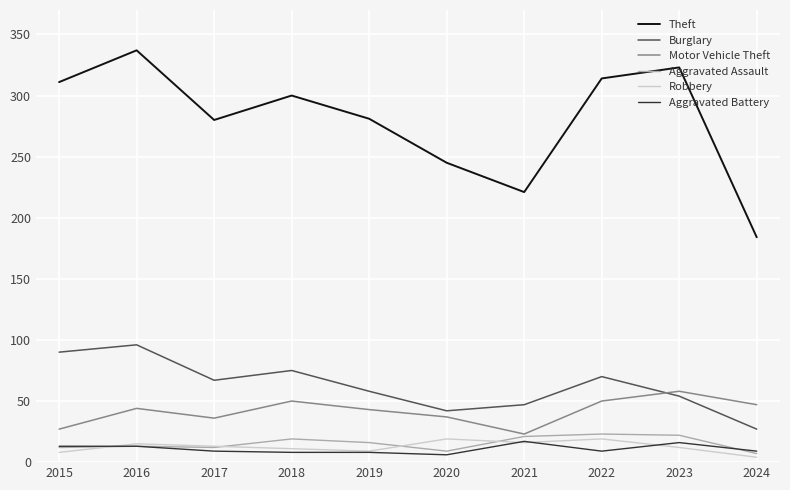

Is the value of Motor Vehicle Theft at 2015 greater than the value of Burglary at 2022?

No